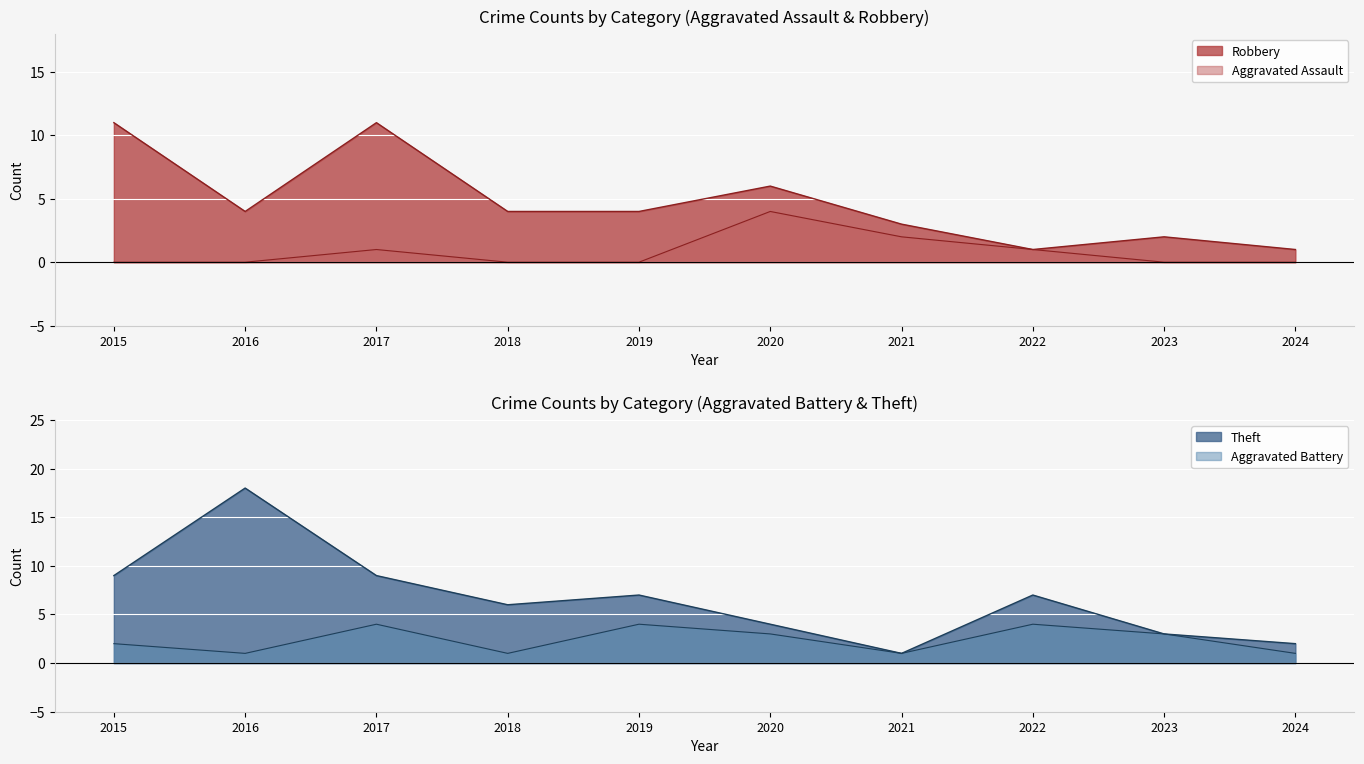

Read the Aggravated Assault value at 2022.

1